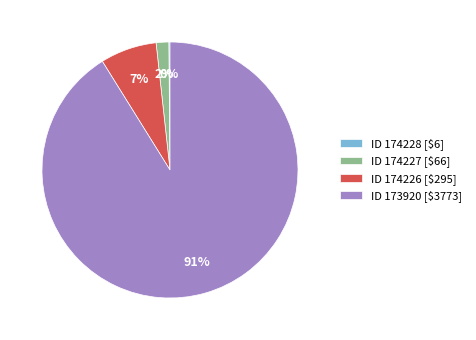

To the nearest percent, what is the average slice percentage?

25%